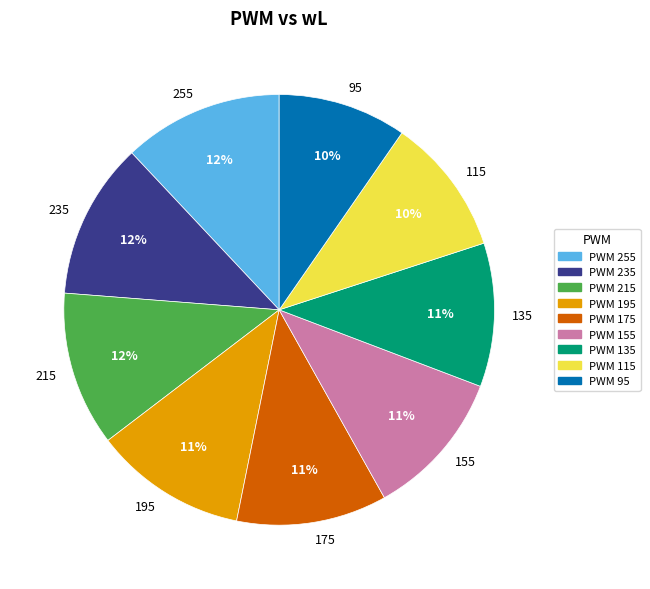

How many slices are in this pie chart?

9